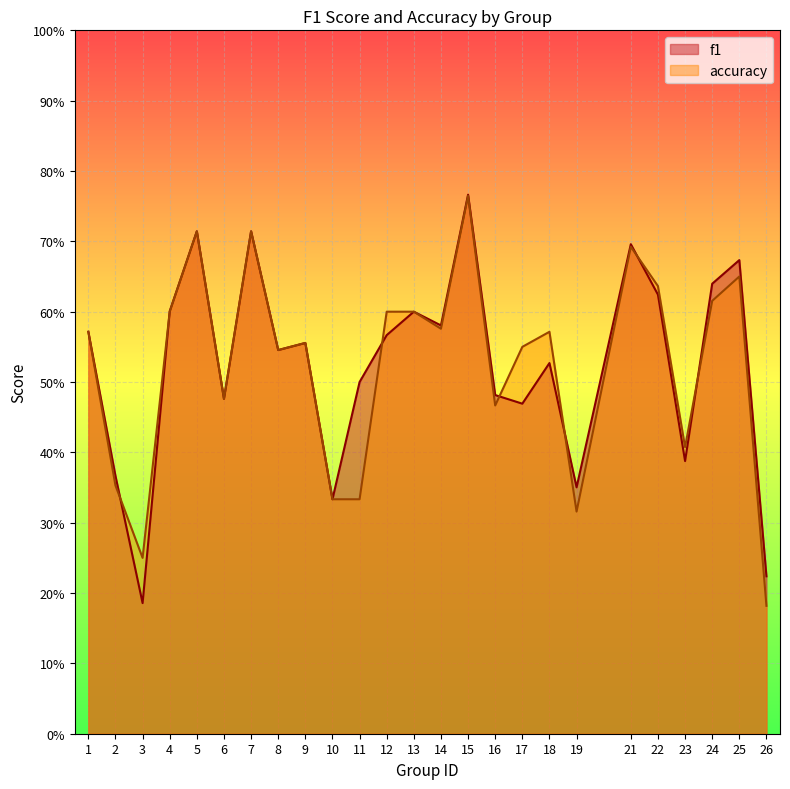

Where do f1 and accuracy first cross each other?

2 and 3